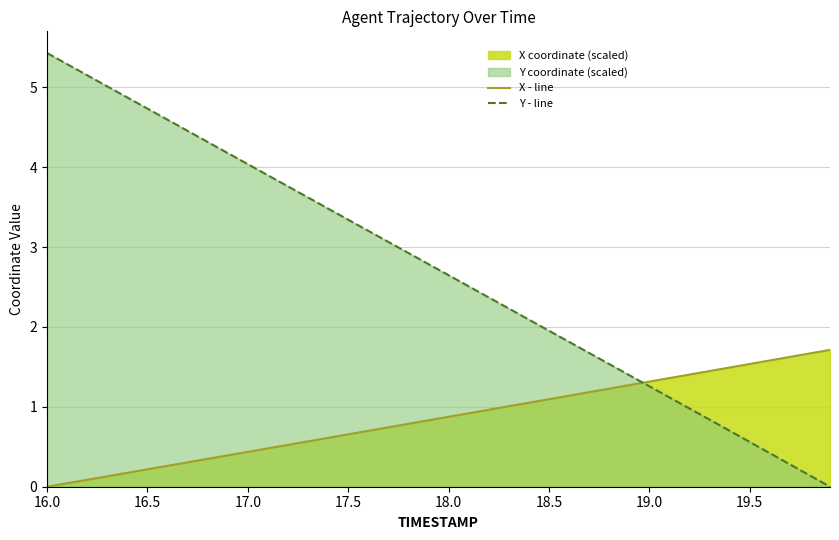

What is the approximate value of Y - line at 19.5?

0.6